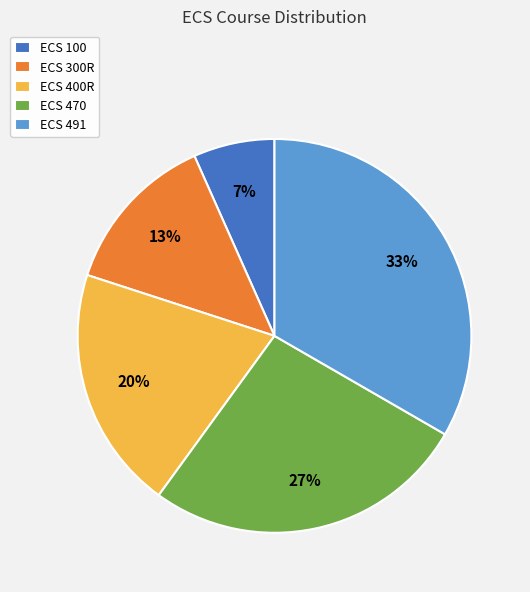

What is the smallest slice in the pie chart?

ECS 100